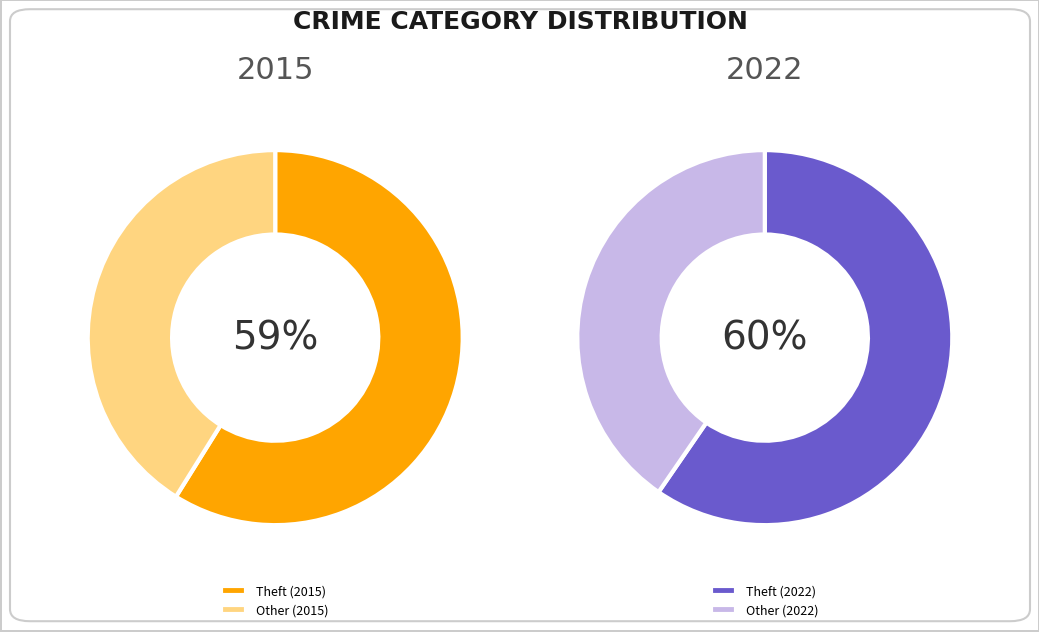

True or false: Homicide accounts for 0% of the total.

True